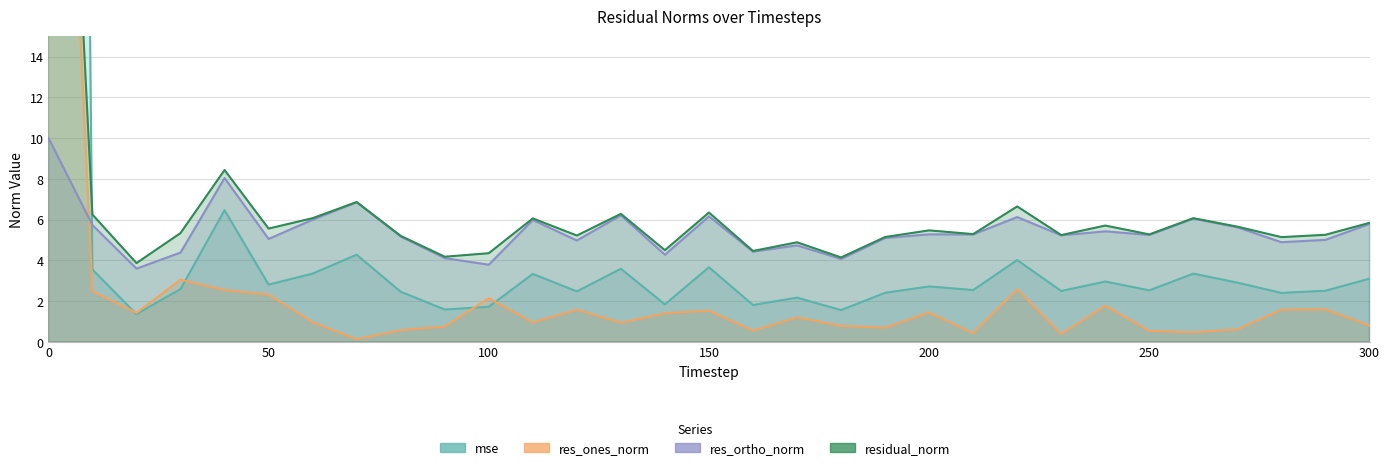

What is the average value of the res_ortho_norm series?

5.4